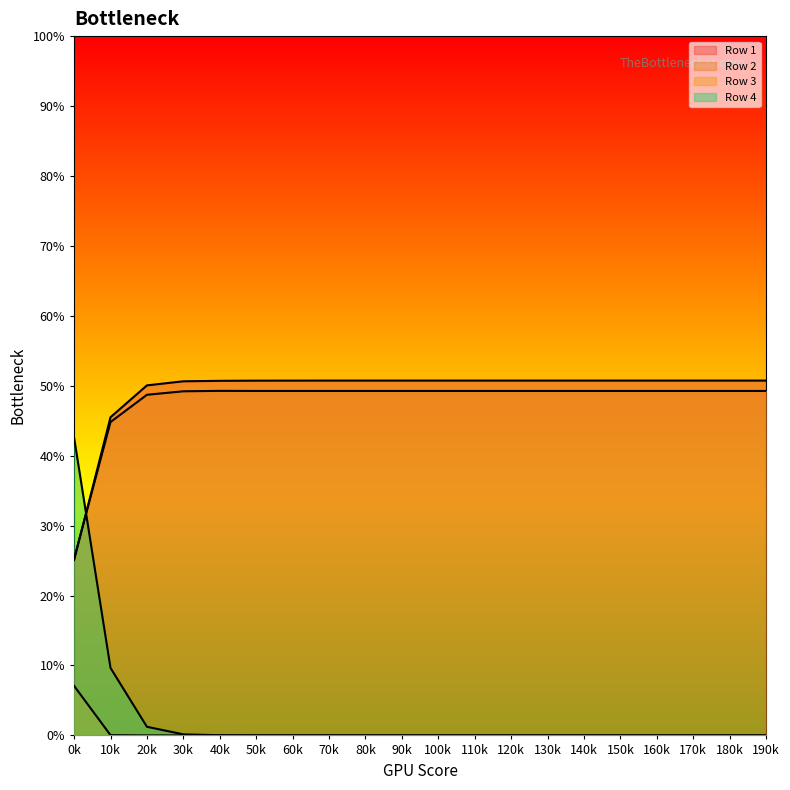

List the series in order of their peak value, highest first.

Row 1, Row 2, Row 4, Row 3